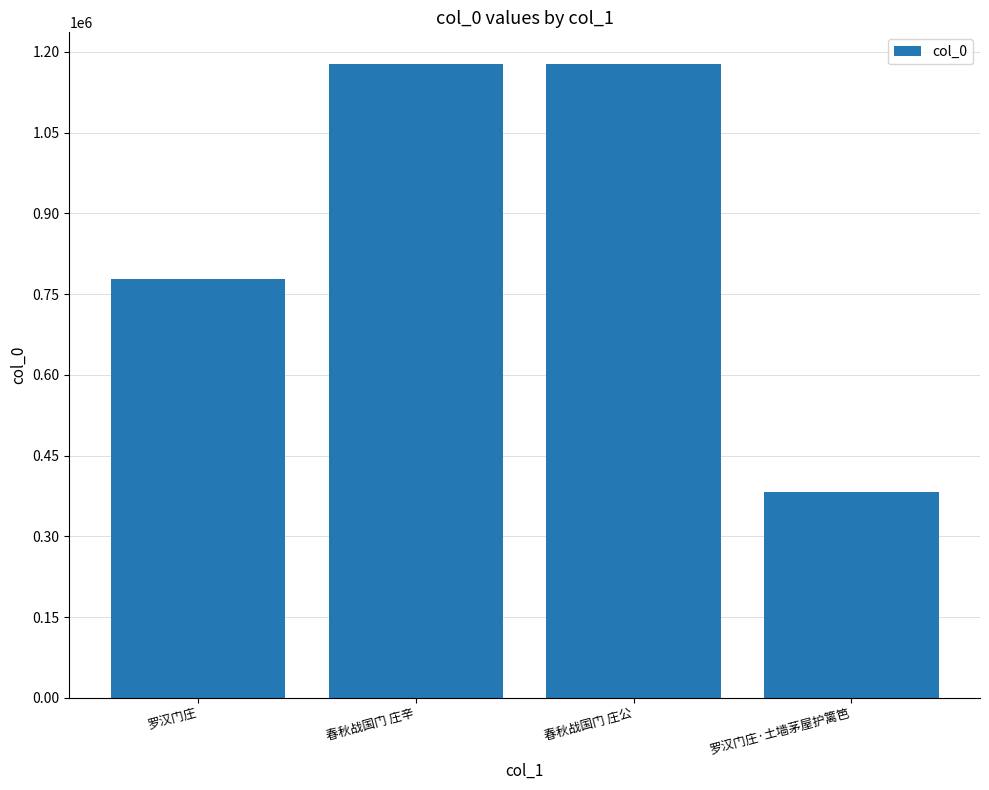

The value at 春秋战国门 庄辛 is 1587444. True or false?

False